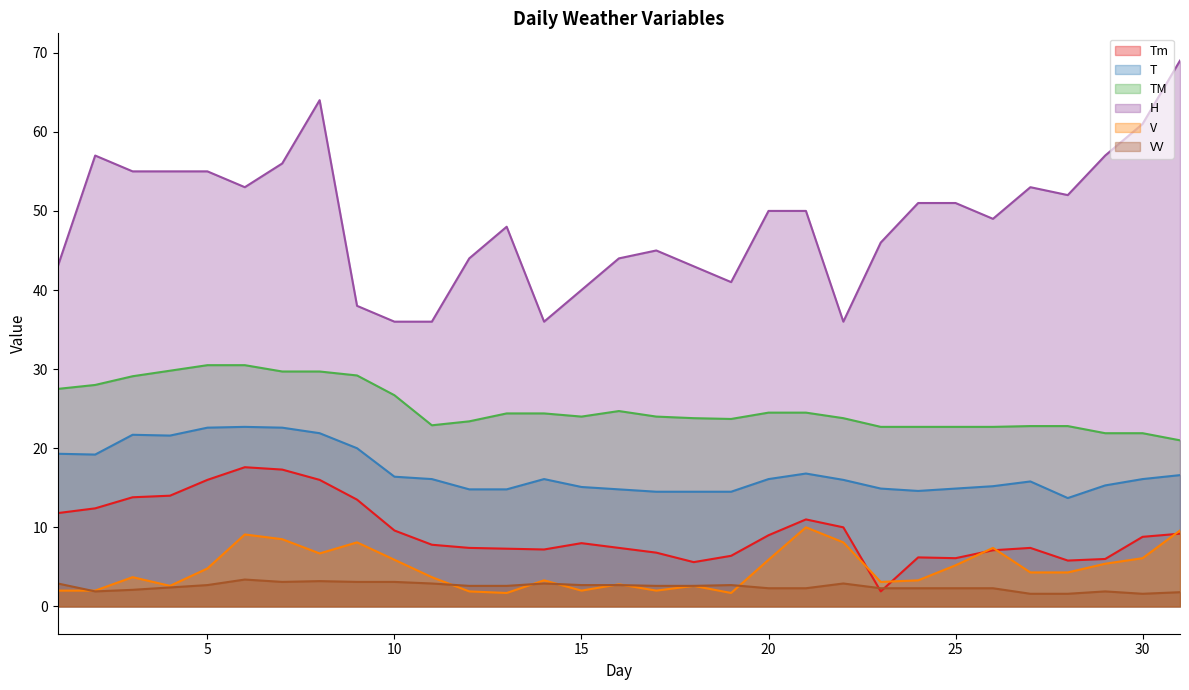

What is the highest value of the V series?

10.0